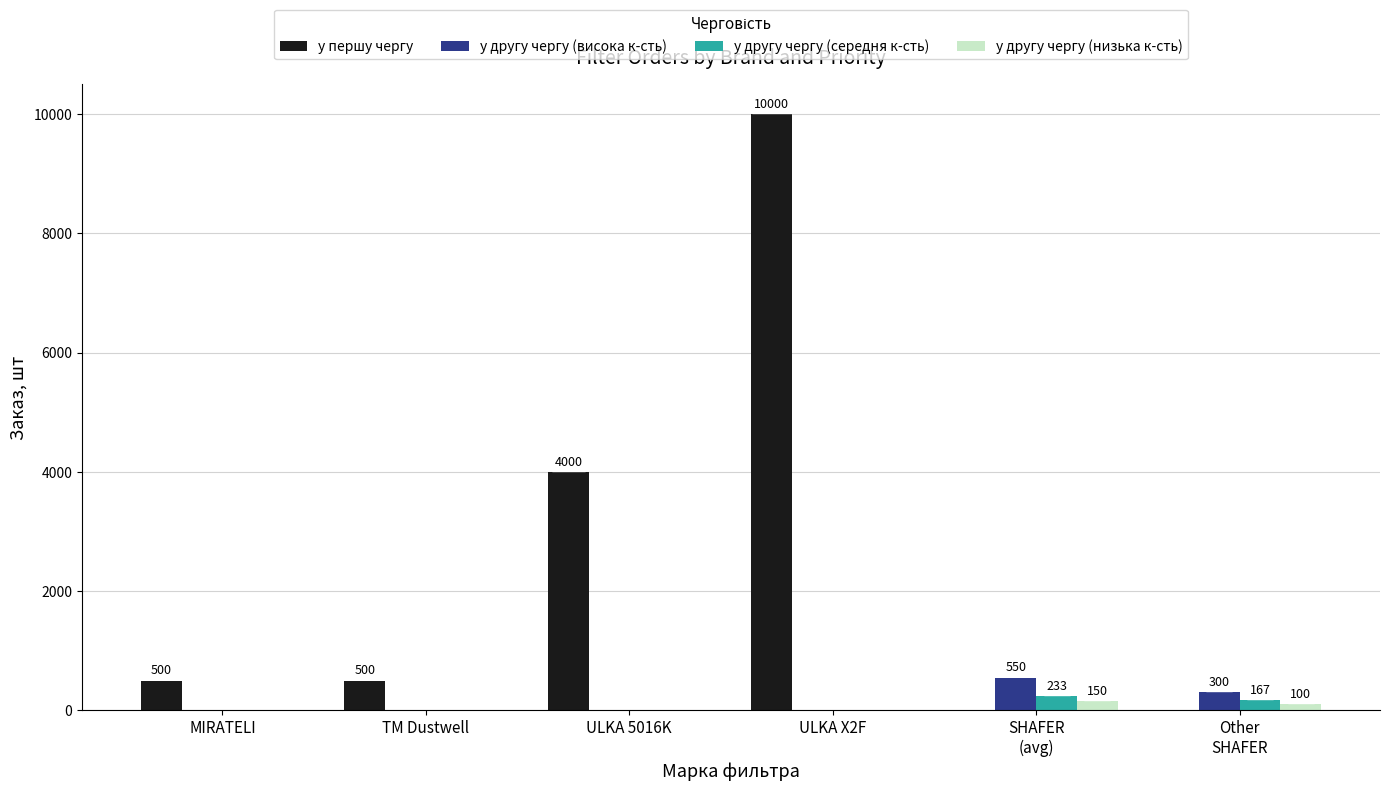

Reading right to left, what are all the values shown in this chart?

у першу чергу: 0	0	10000	4000	500	500
у другу чергу (висока к-сть): 300	550	0	0	0	0
у другу чергу (середня к-сть): 167	233	0	0	0	0
у другу чергу (низька к-сть): 100	150	0	0	0	0